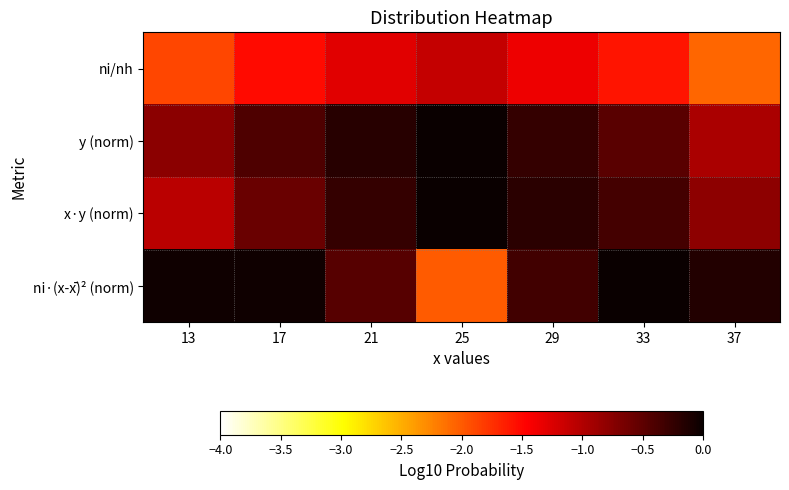

Which series has the largest range (max minus min)?

ni·(x-x̄)² (norm)